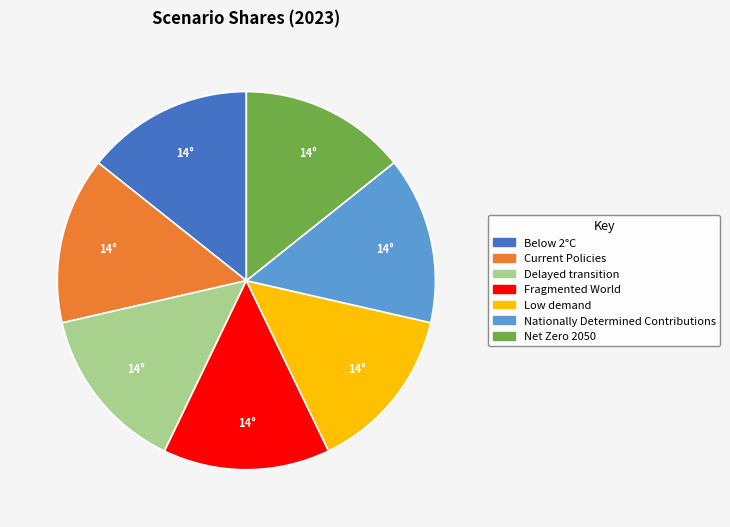

How many slices are in this pie chart?

7